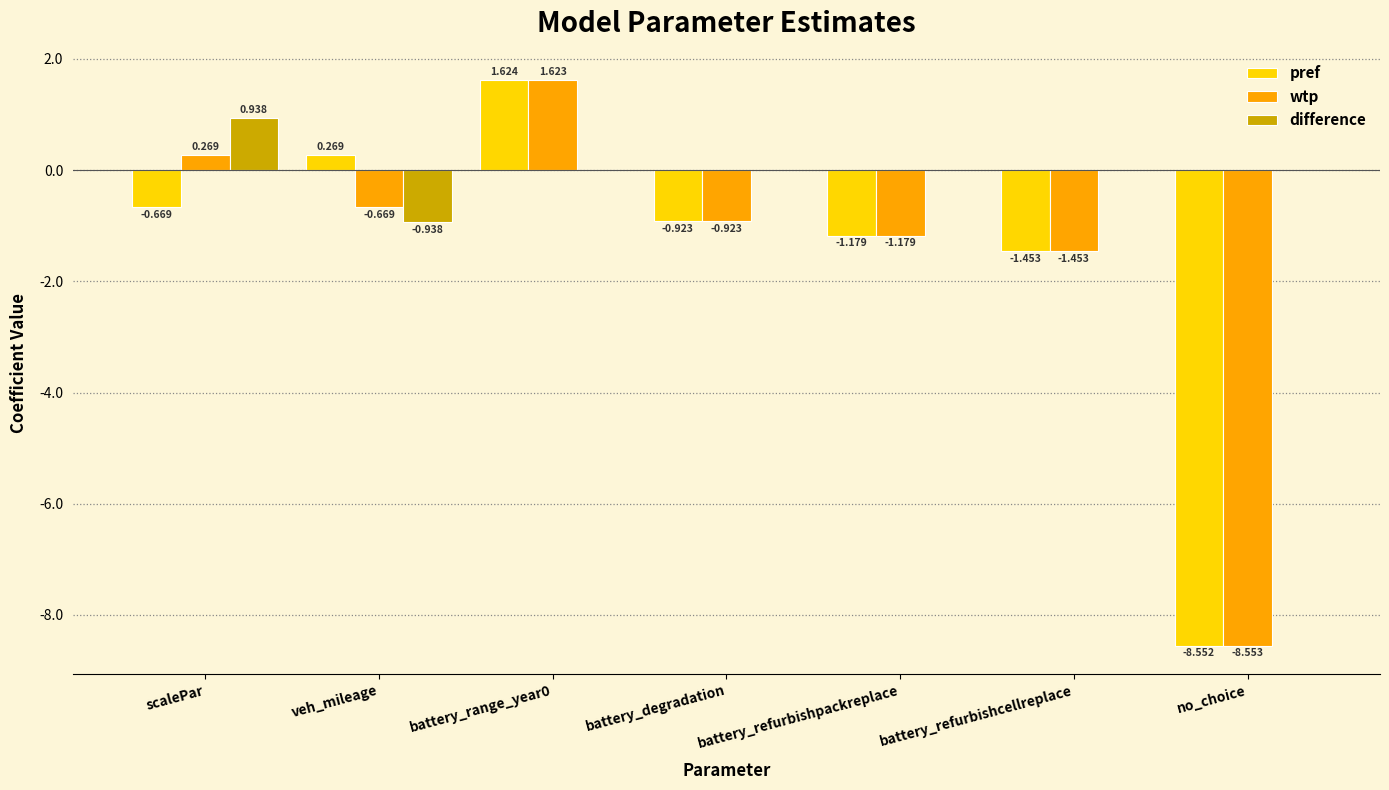

Which series has the largest total across all categories?

difference